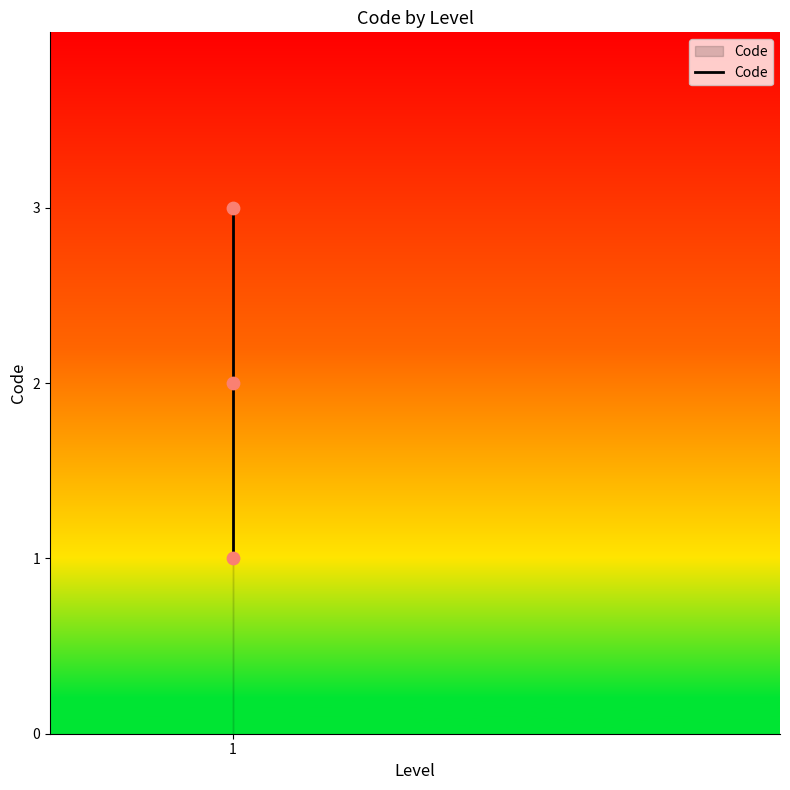

Approximately how many times larger is the value at 1 compared to 1?

0.5